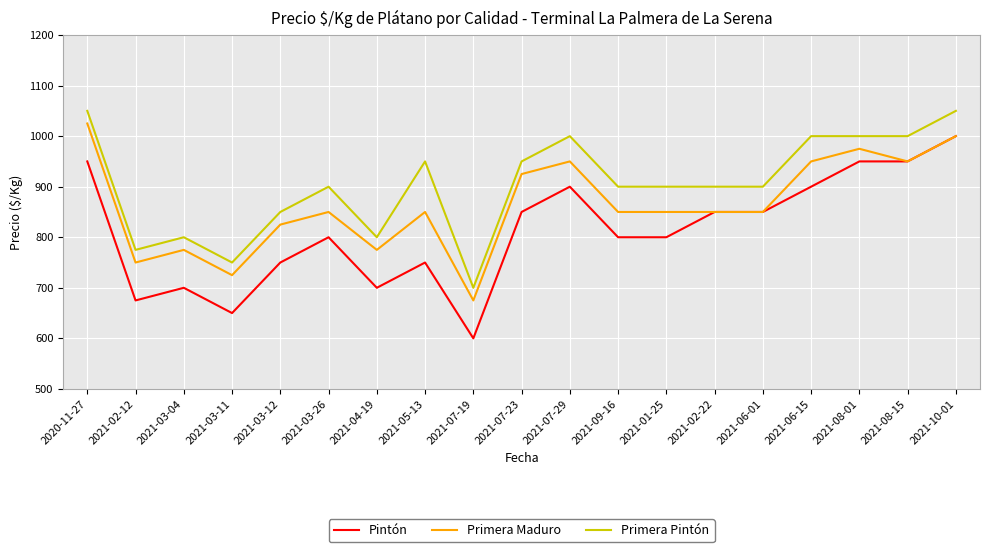

What is the total value across all series at 2021-06-15?

2850